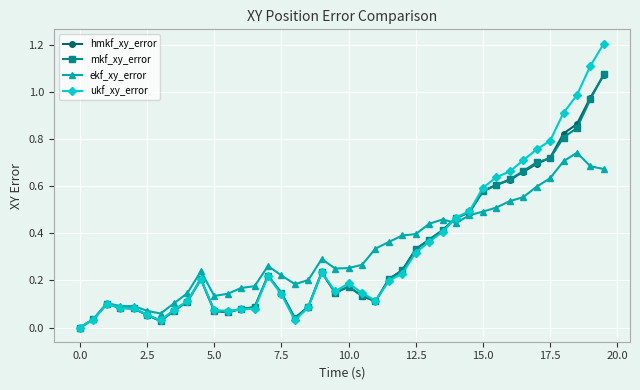

In ekf_xy_error, how many points are lower than both neighbors (excluding endpoints)?

5